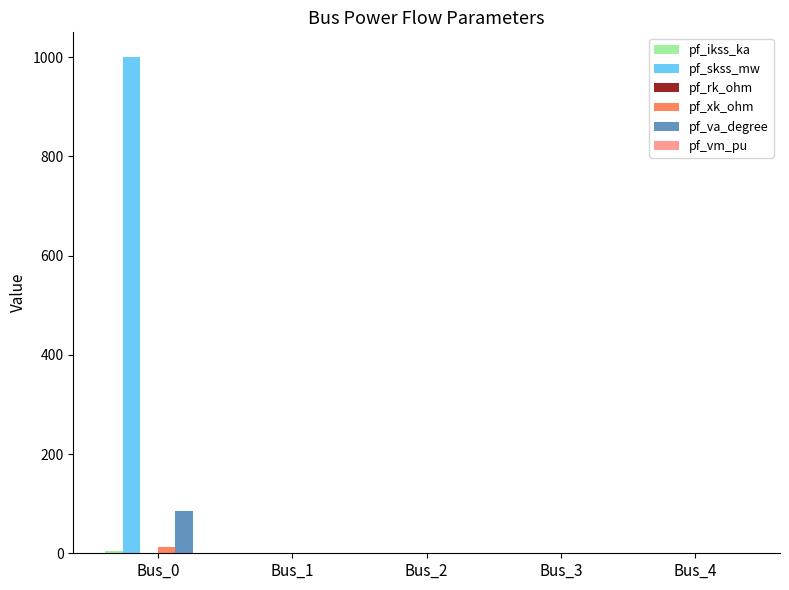

What is the average value of the pf_skss_mw series?

200.0